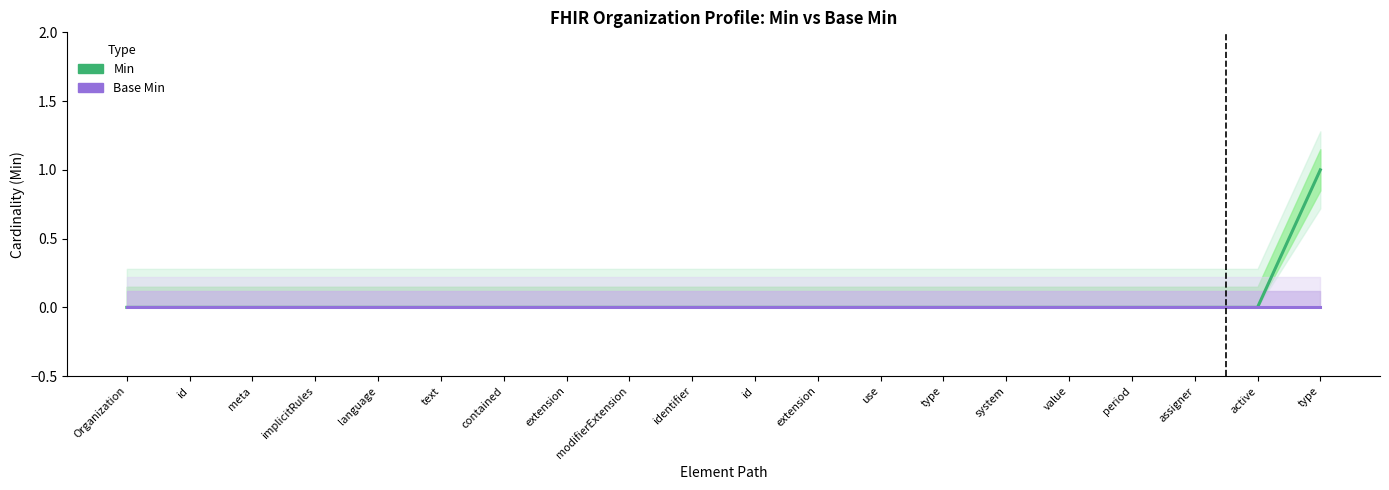

How many lines are shown in the chart?

2